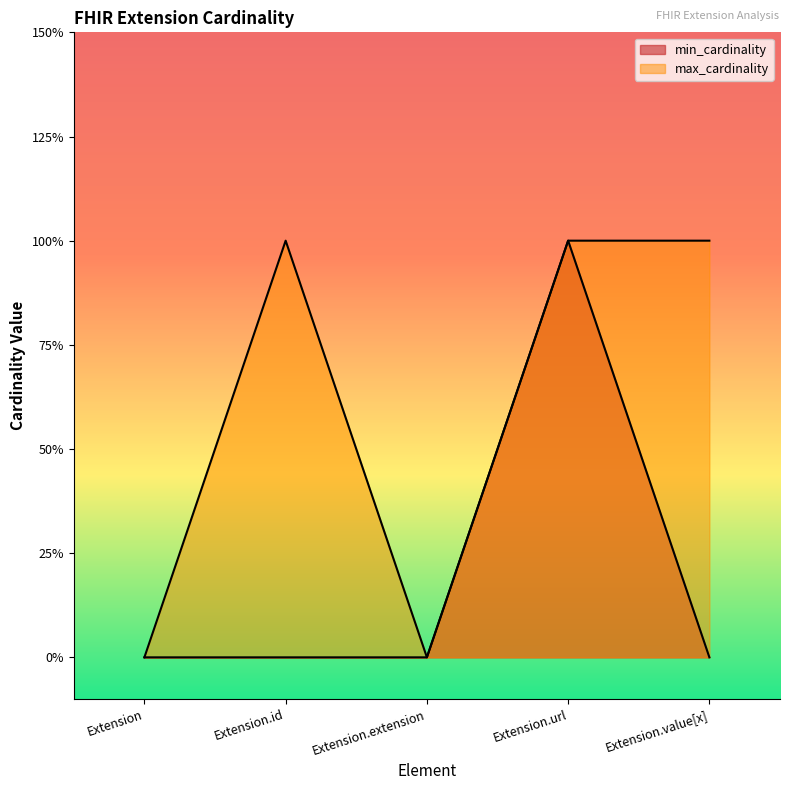

What are all the series names shown in the legend?

min_cardinality, max_cardinality